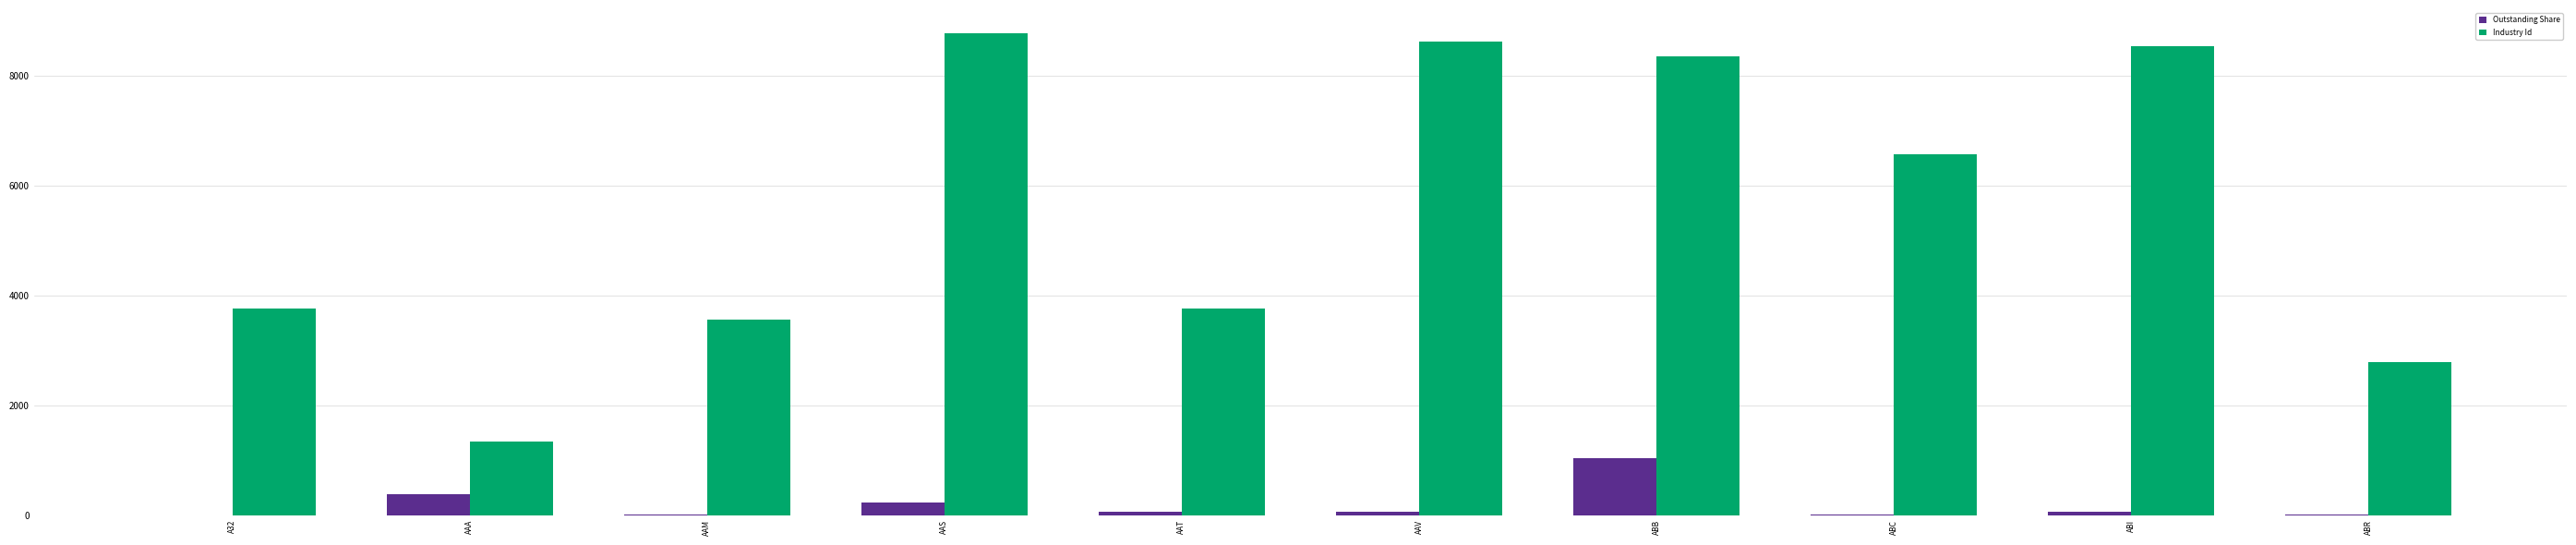

What is the difference between the Outstanding Share values at AAA and ABB?

652.7